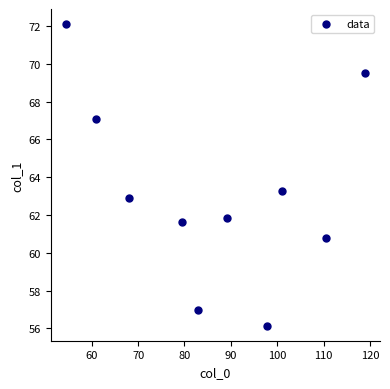

What Y value in the scatter plot is closest to 64?

63.3